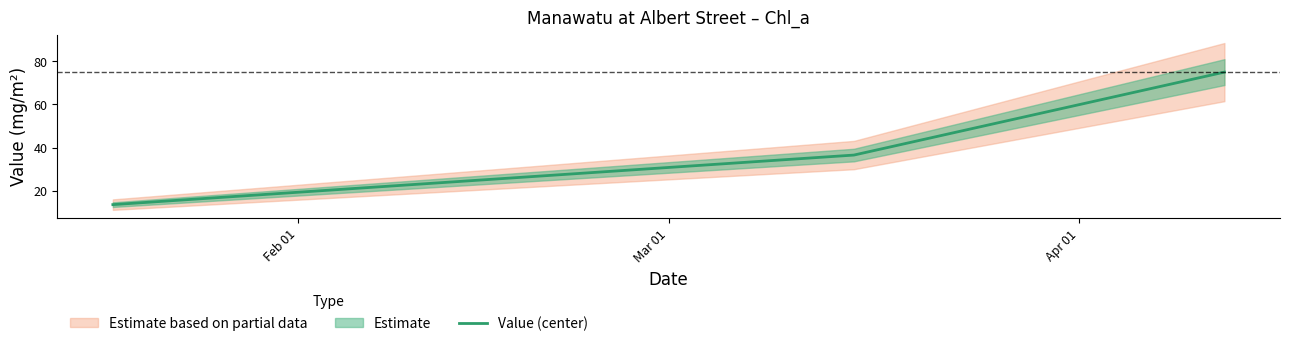

What is the lowest value of the Value (center) series?

13.5